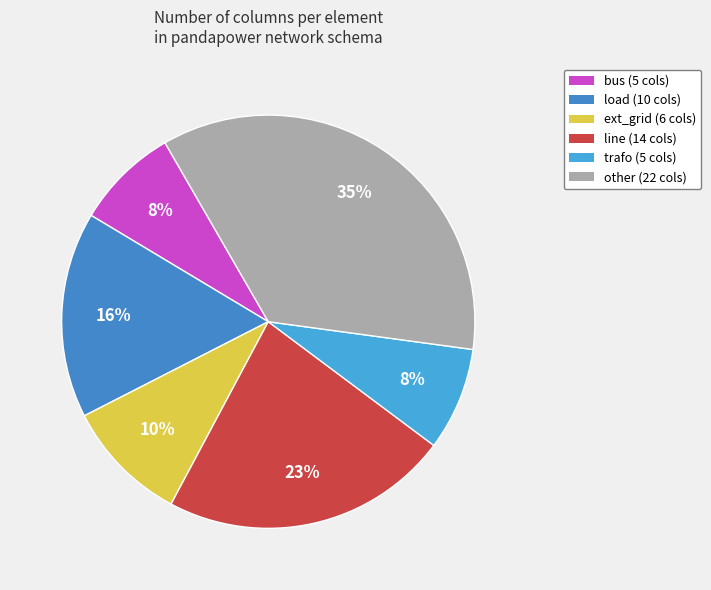

To the nearest percent, what is the average slice percentage?

17%